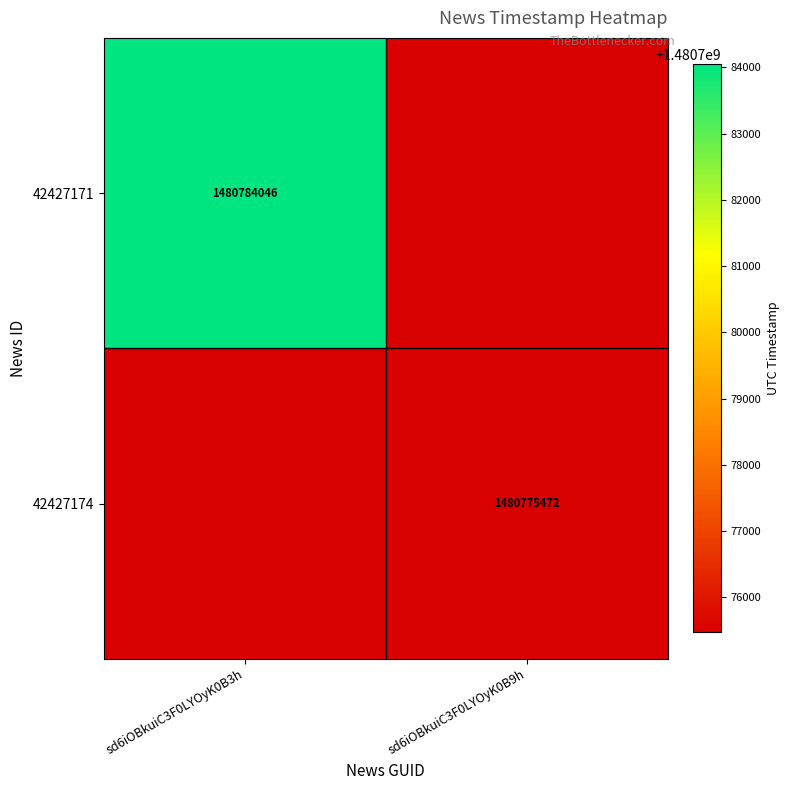

Is it true that 42427174 equals 1480775472 at sd6iOBkuiC3F0LYOyK0B9h?

True